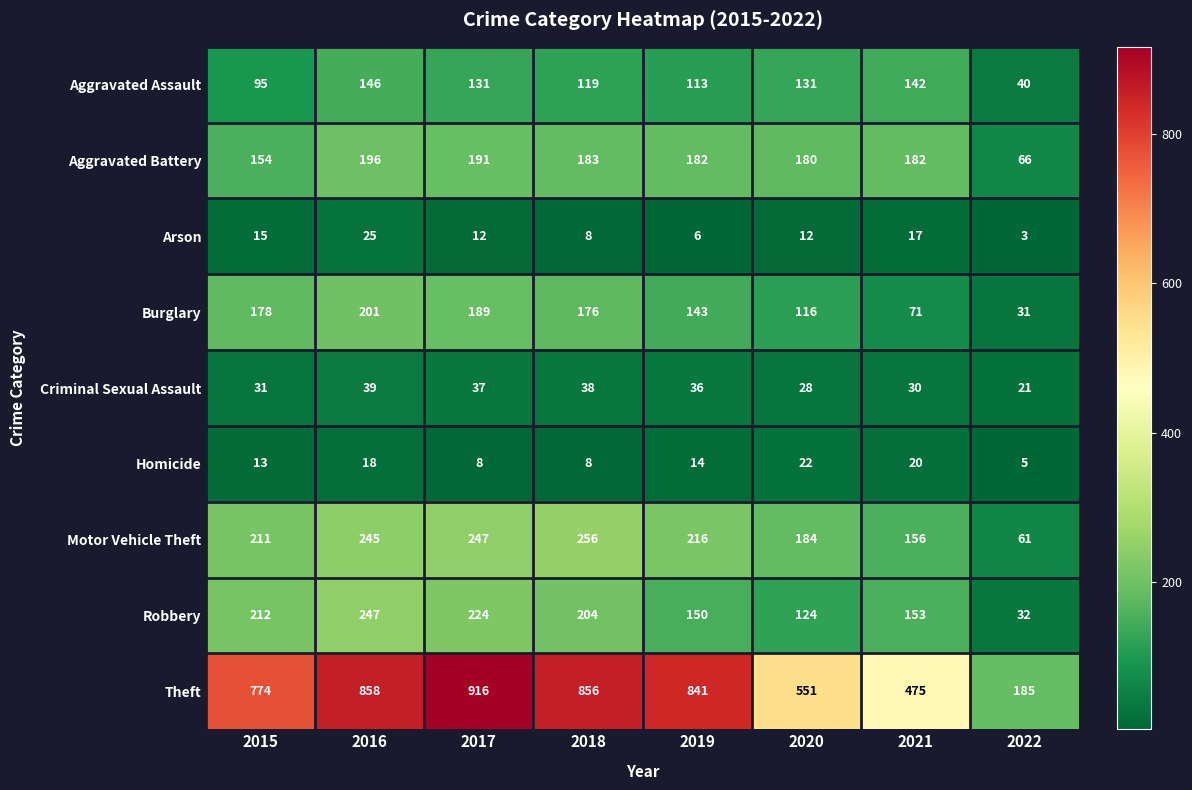

What is the sum of all Theft values?

5456